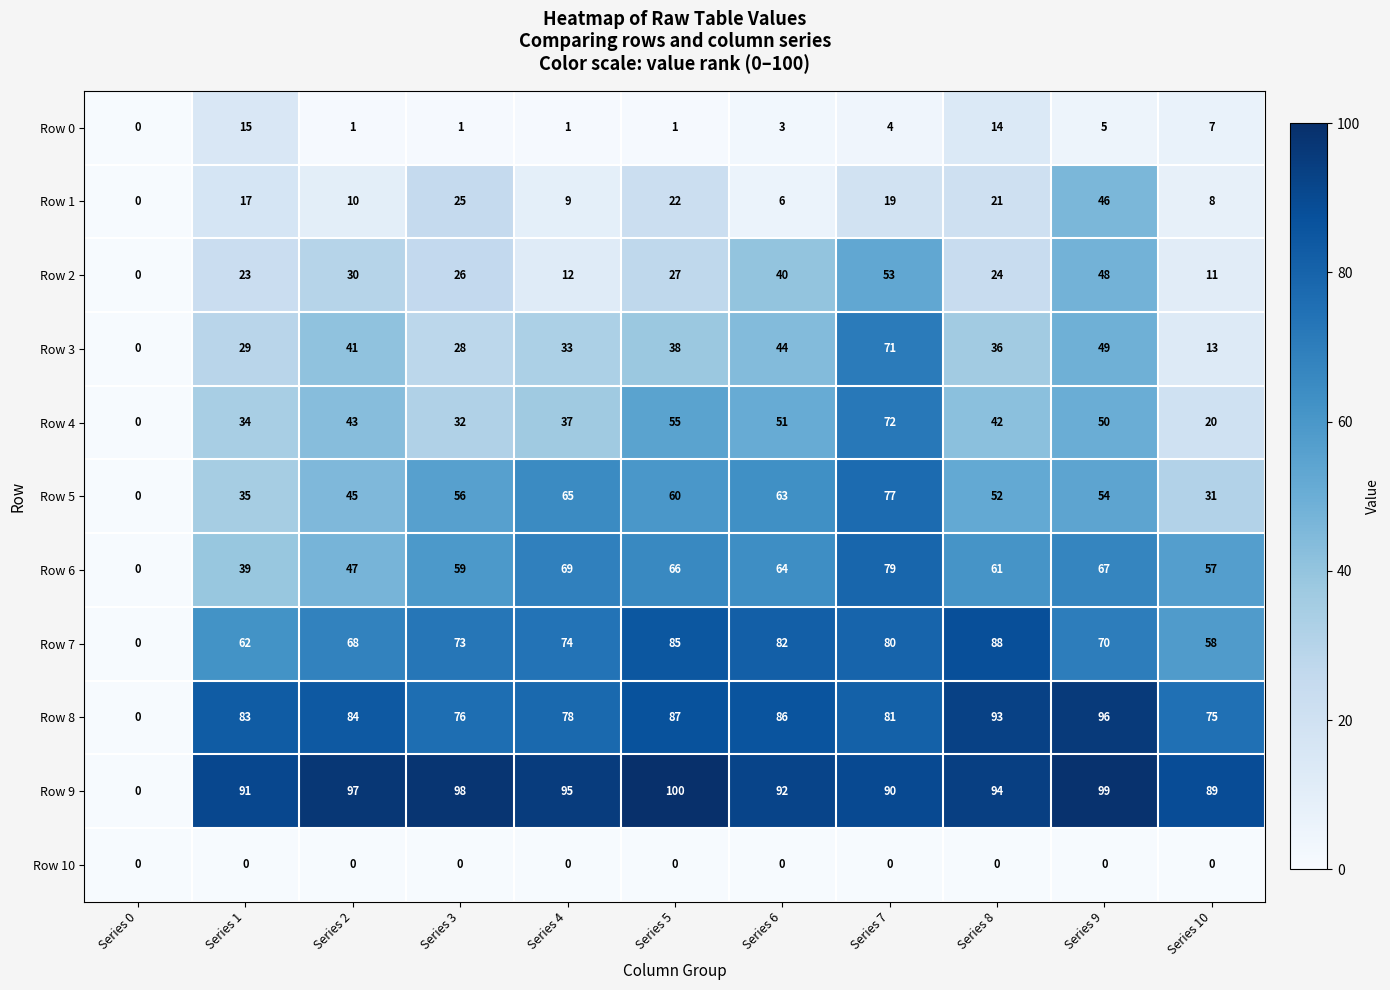

What is the sum of the Row 1 values at Series 10 and Series 7?

27